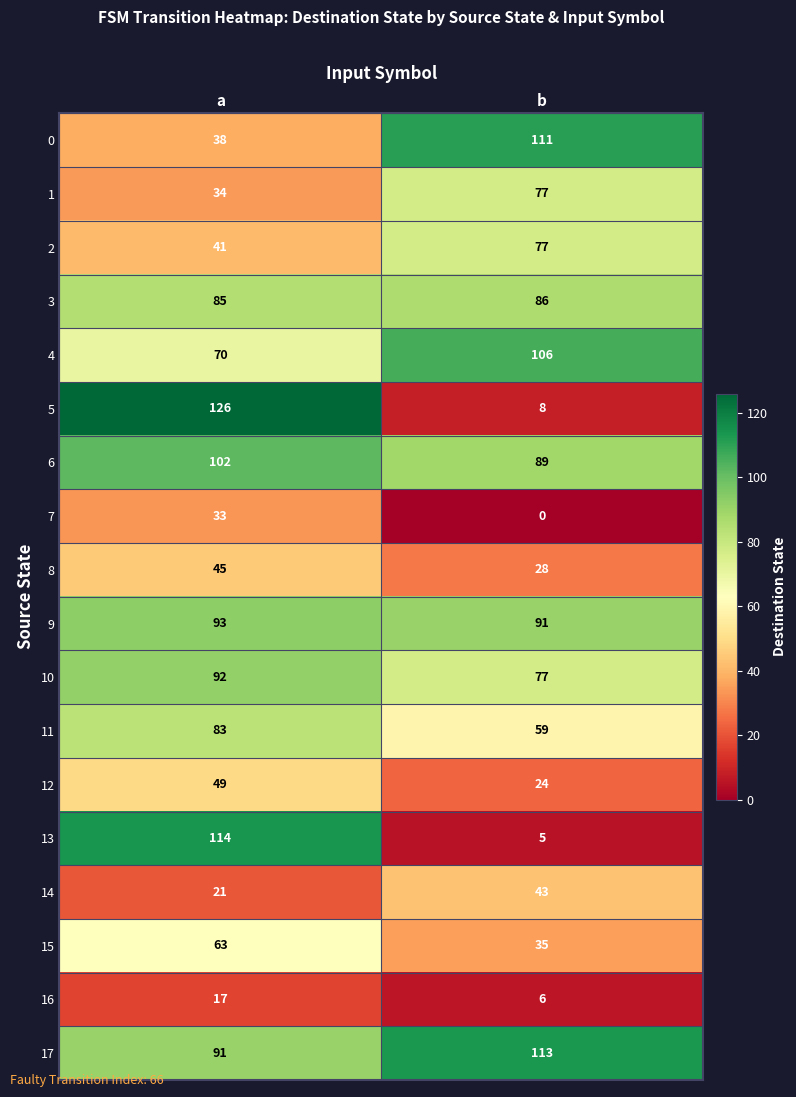

The value of 6 at b is 89. True or false?

True